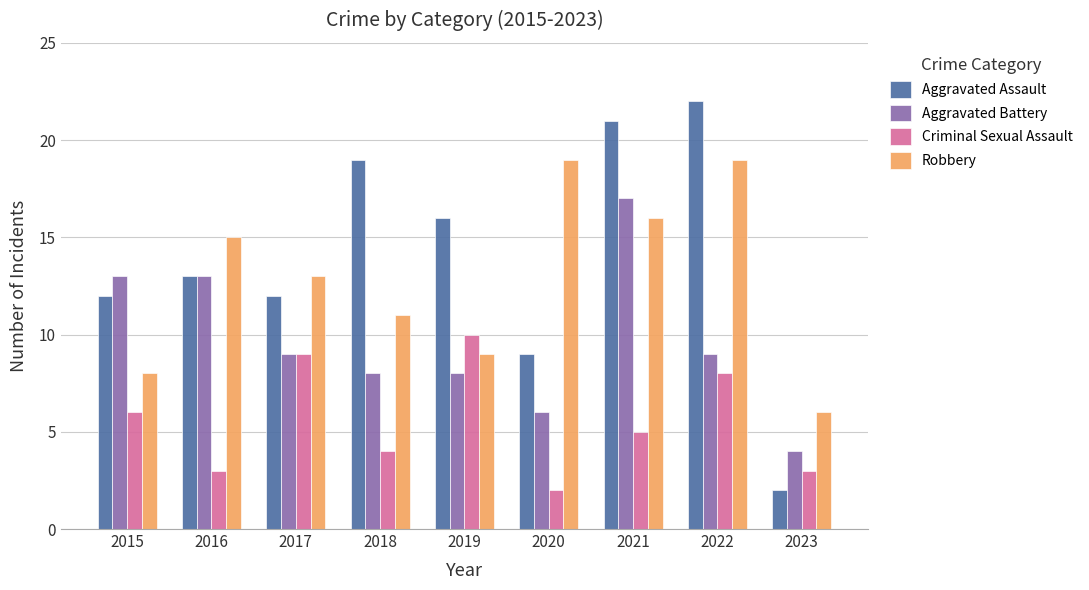

Reading right to left, list all the values displayed in this chart.

Aggravated Assault: 2023=2	2022=22	2021=21	2020=9	2019=16	2018=19	2017=12	2016=13	2015=12
Aggravated Battery: 2023=4	2022=9	2021=17	2020=6	2019=8	2018=8	2017=9	2016=13	2015=13
Criminal Sexual Assault: 2023=3	2022=8	2021=5	2020=2	2019=10	2018=4	2017=9	2016=3	2015=6
Robbery: 2023=6	2022=19	2021=16	2020=19	2019=9	2018=11	2017=13	2016=15	2015=8